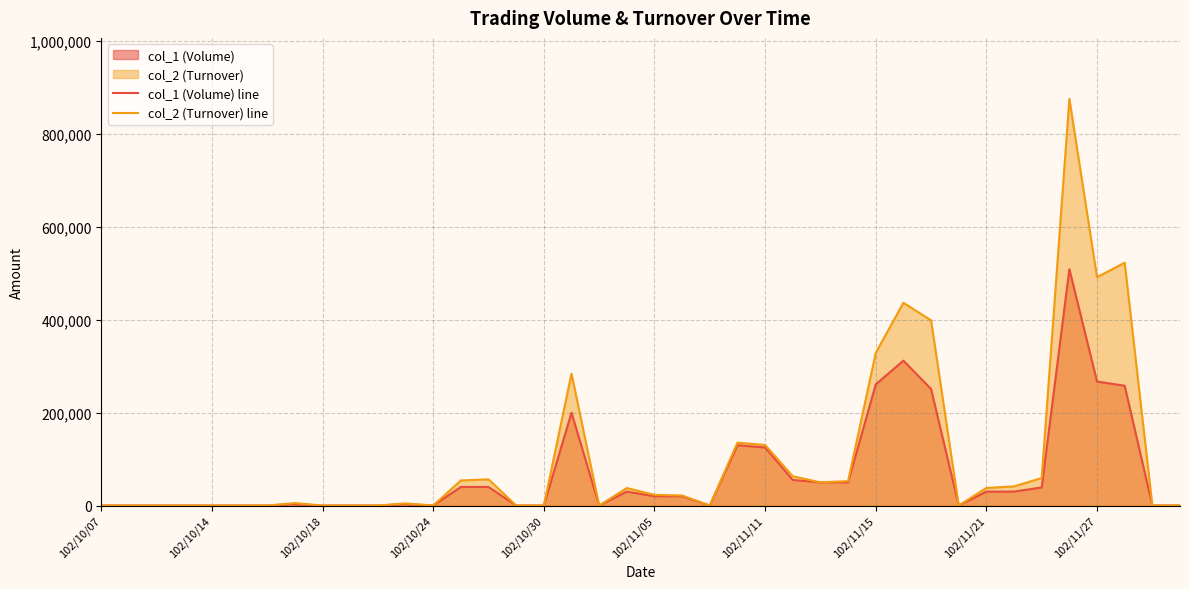

Rank the series by their average value, from highest to lowest.

col_2 (Turnover) line, col_1 (Volume) line